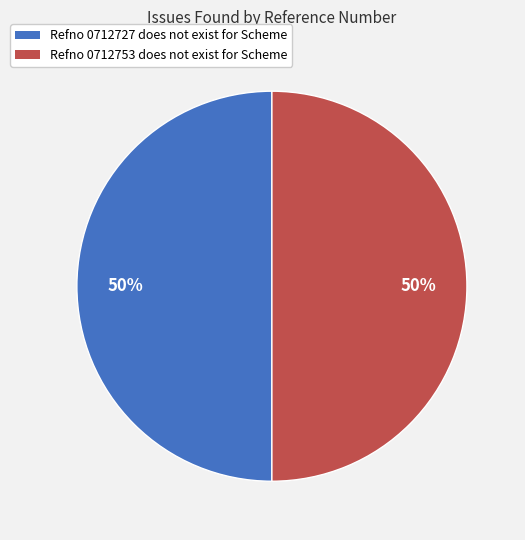

To the nearest percent, what portion does Refno 0712753 does not exist for Scheme represent?

50%